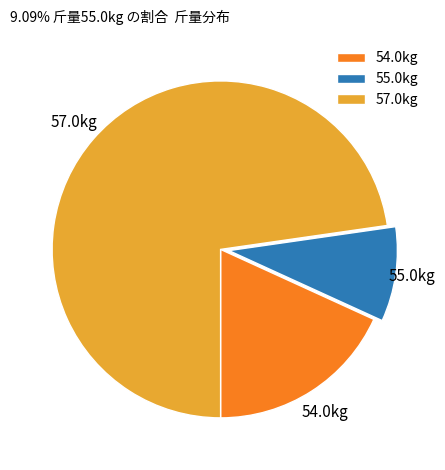

The 57.0kg slice represents 73% of the pie. True or false?

True